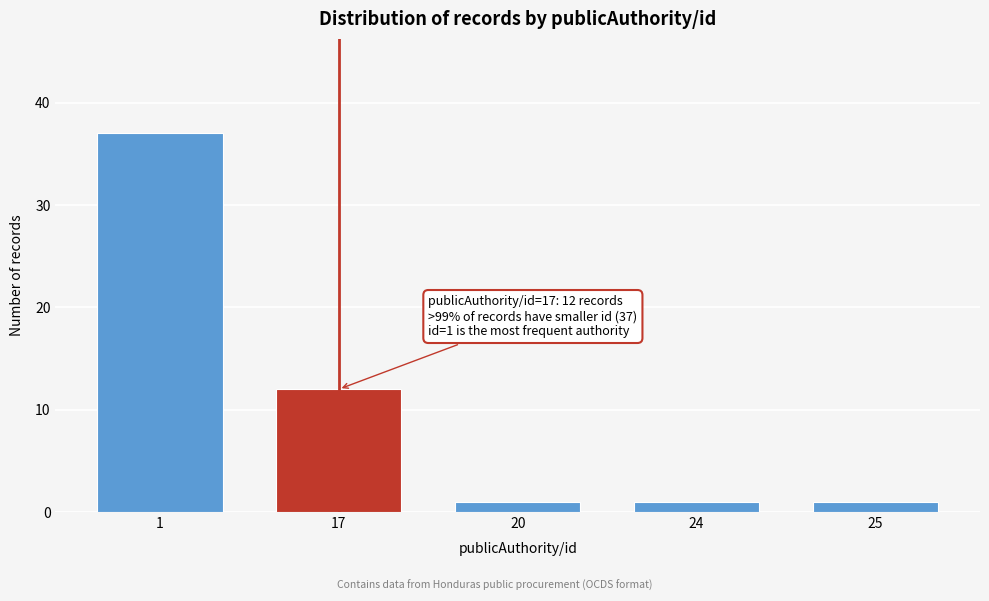

Reading left to right, list all the values displayed in this chart.

1=37	17=12	20=1	24=1	25=1